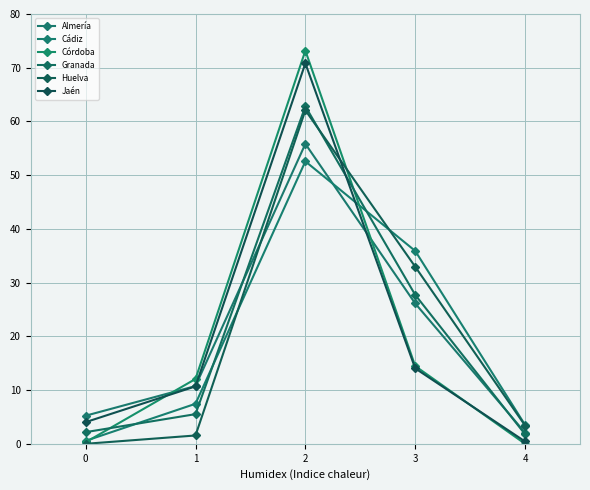

How many values in the Huelva series are below 3?

2